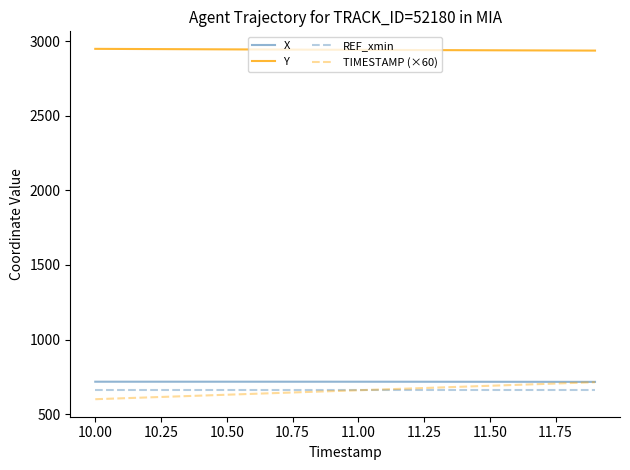

At how many categories does at least one series exceed 1619?

20